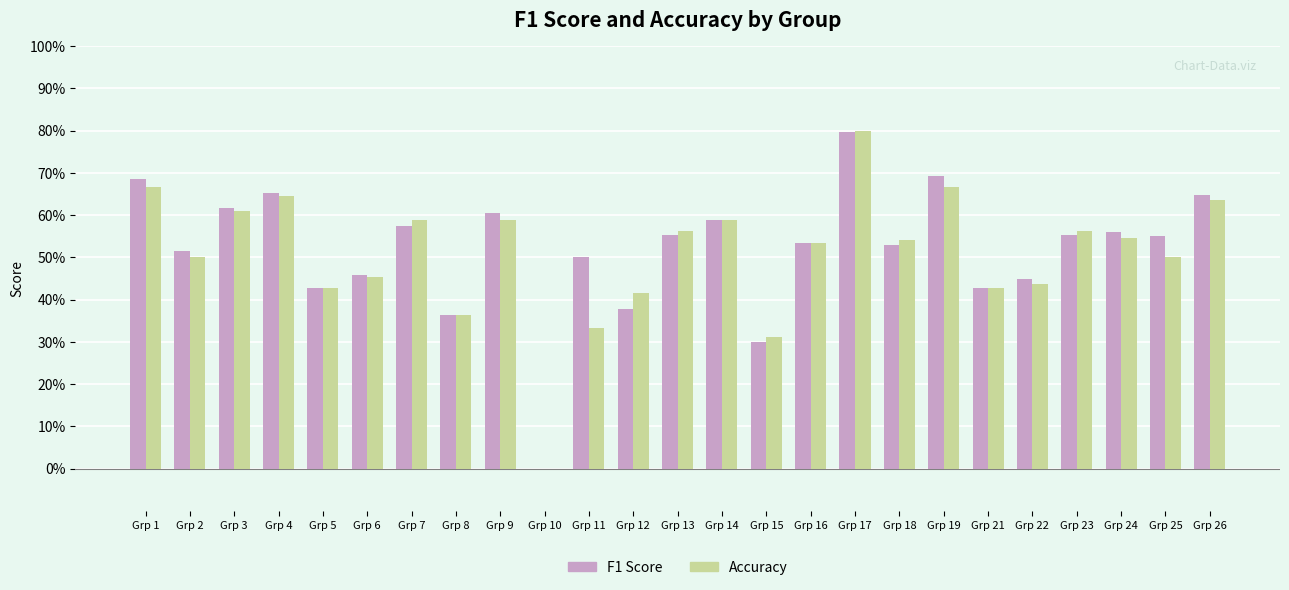

What are all the series names shown in the legend?

F1 Score, Accuracy